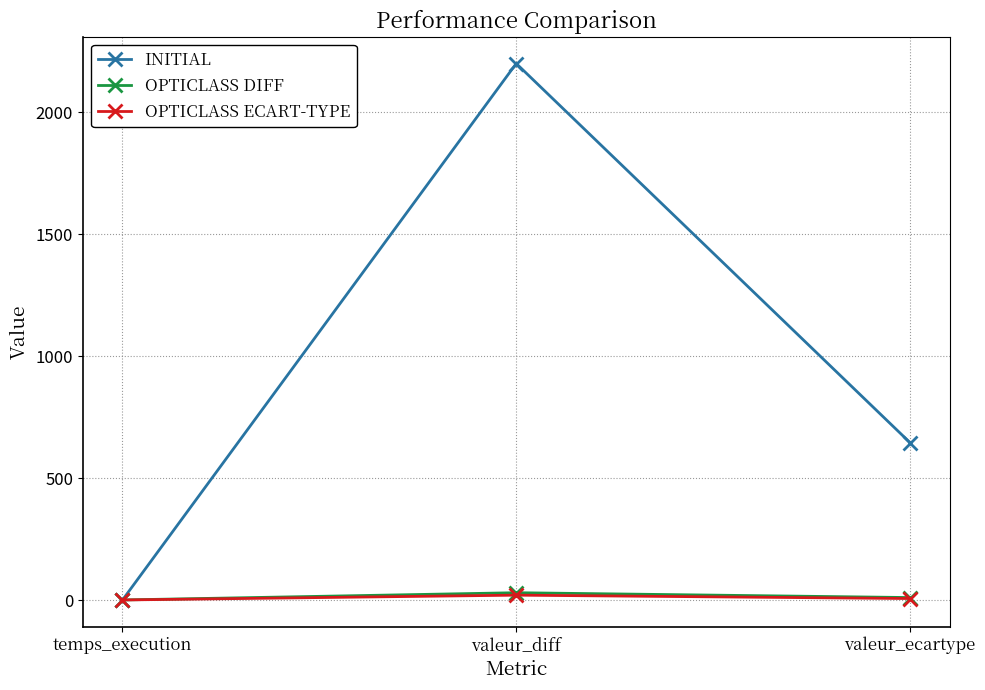

True or false: OPTICLASS DIFF has a value of 0.2 at temps_execution.

True